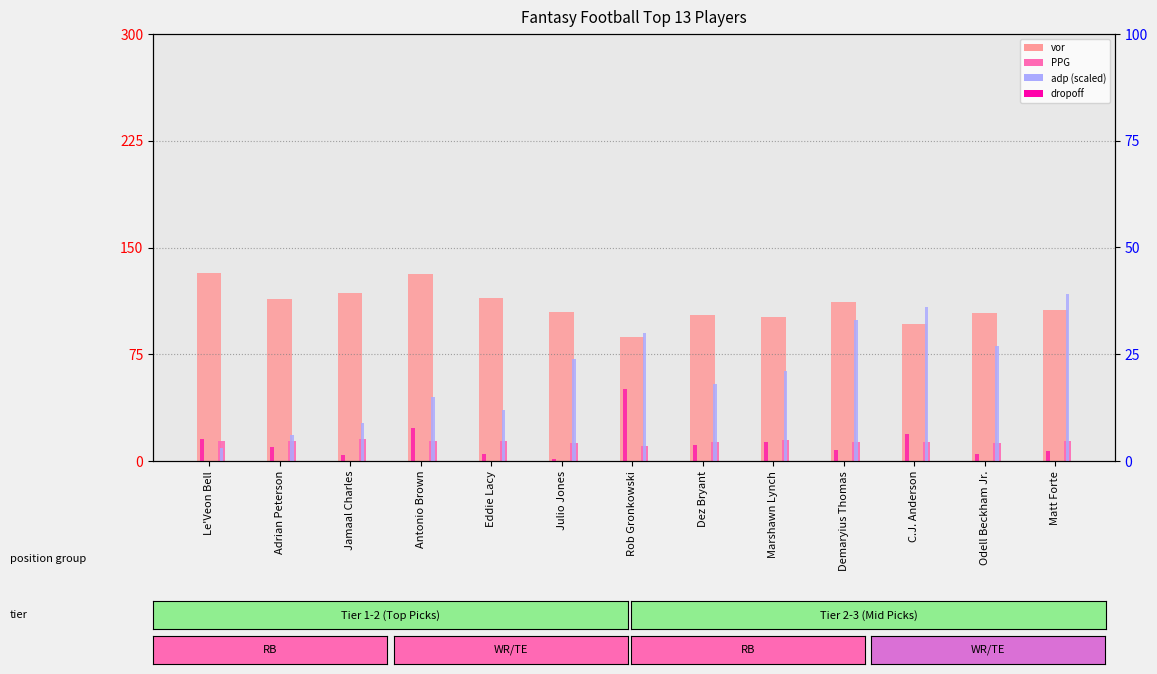

Is the value of adp (scaled) at Matt Forte greater than the value of vor at Matt Forte?

No